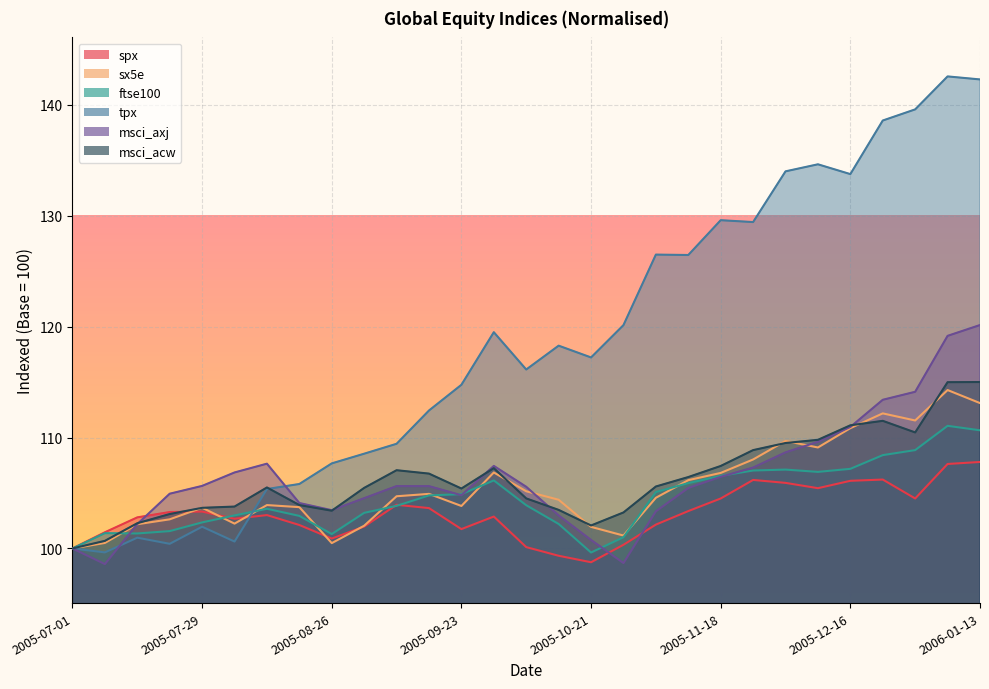

List the series in order of their peak value, highest first.

tpx, msci_axj, msci_acw, sx5e, ftse100, spx